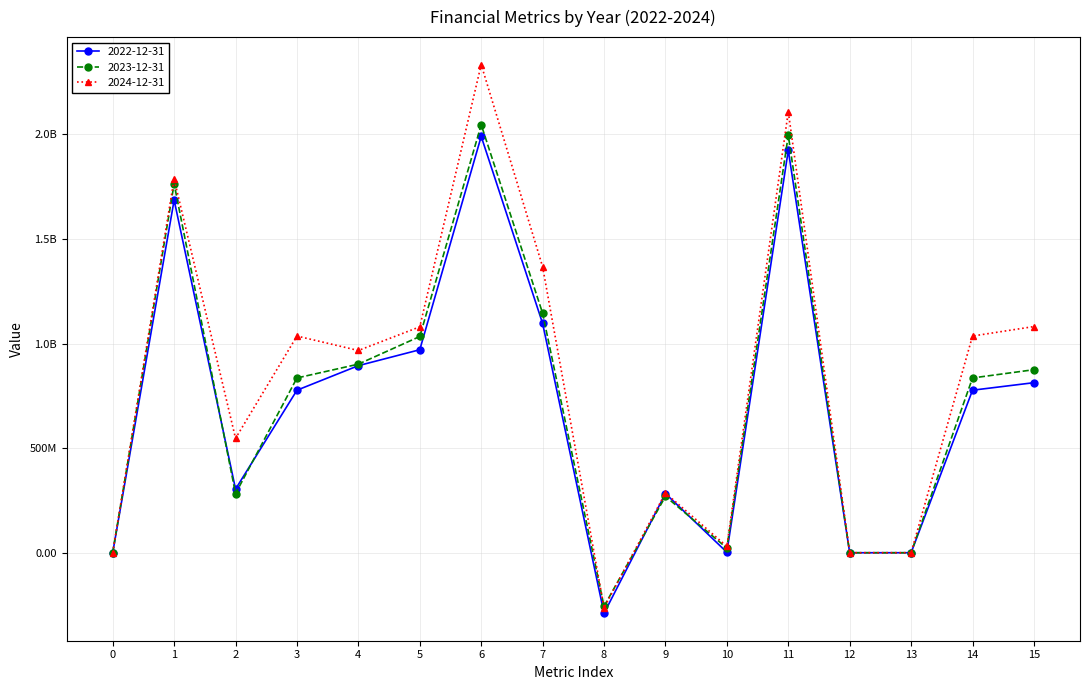

Which series has the largest total across all categories?

2024-12-31